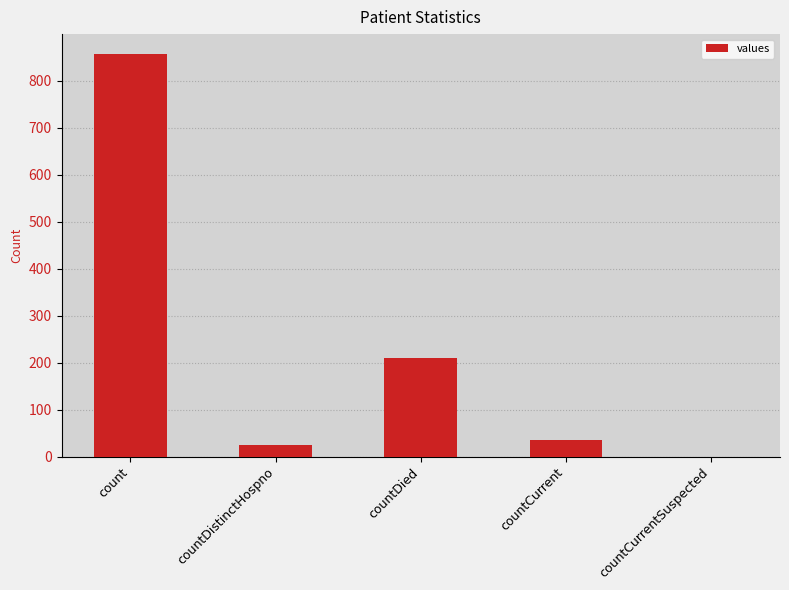

Which label corresponds to the largest value in the chart?

count